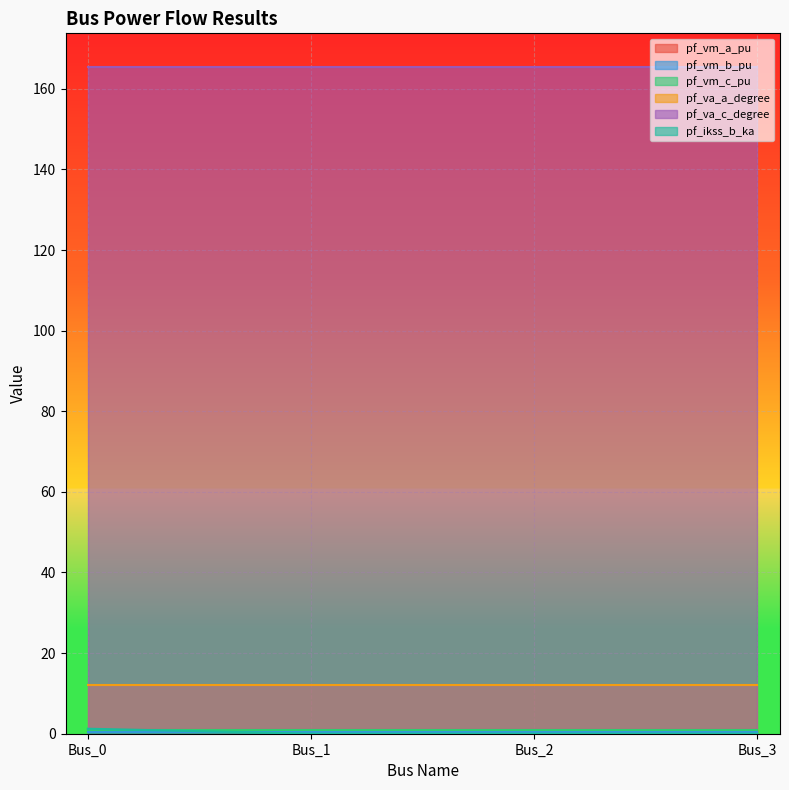

What is the greatest value displayed?

165.5